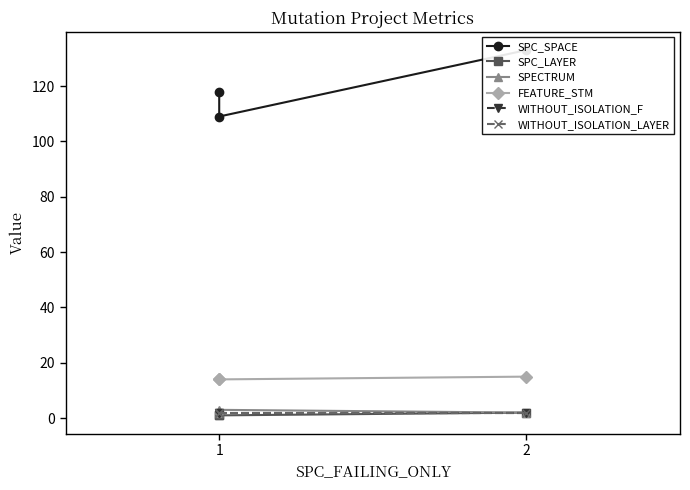

How many data points does each series have?

3